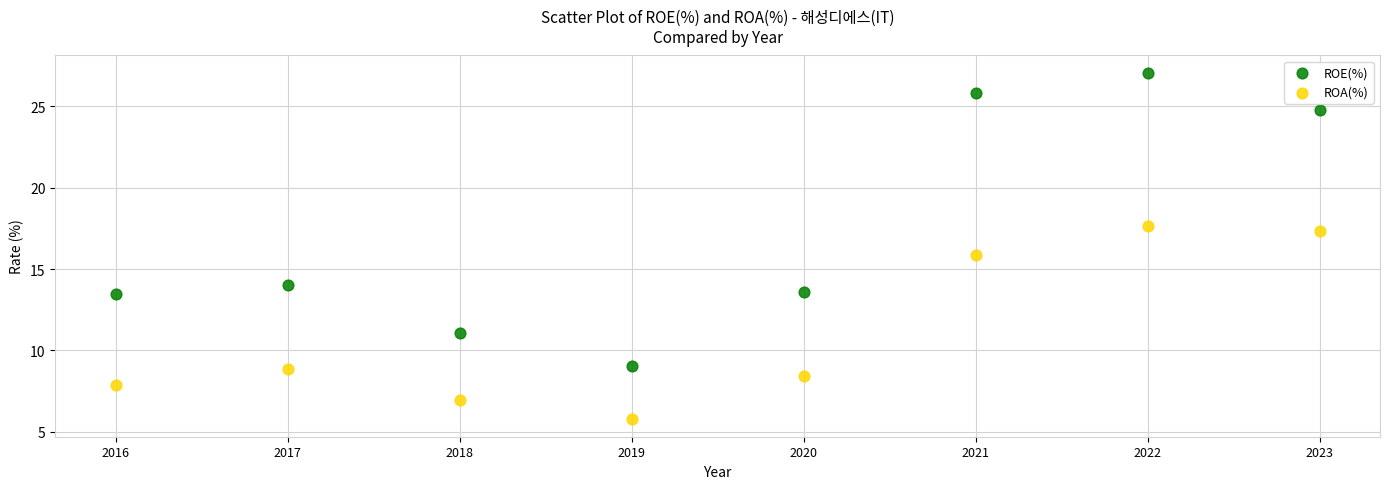

Across all data points, what is the range of Y values (max minus min)?

21.3